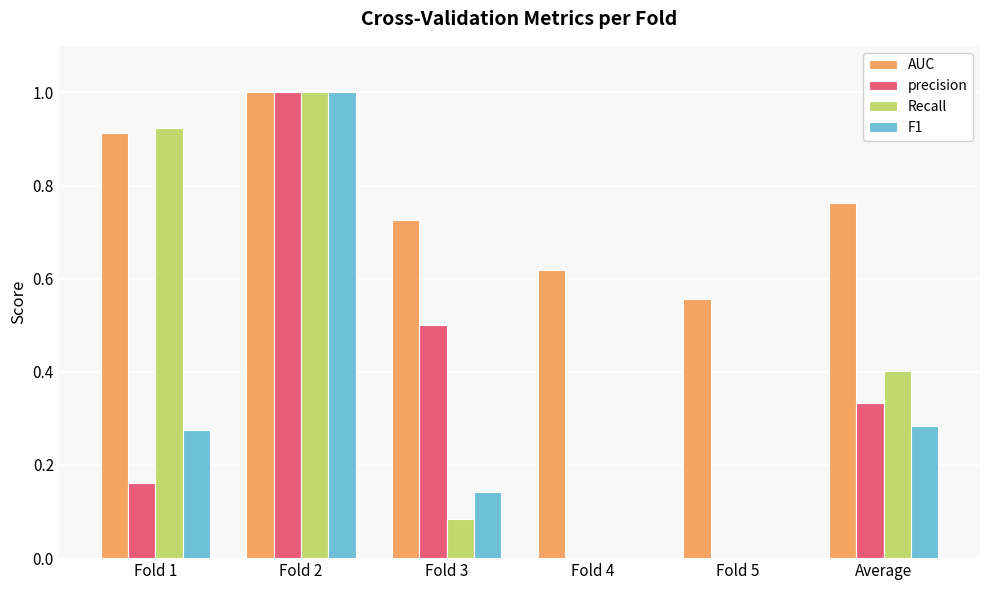

At which label does F1 reach its peak?

Fold 2